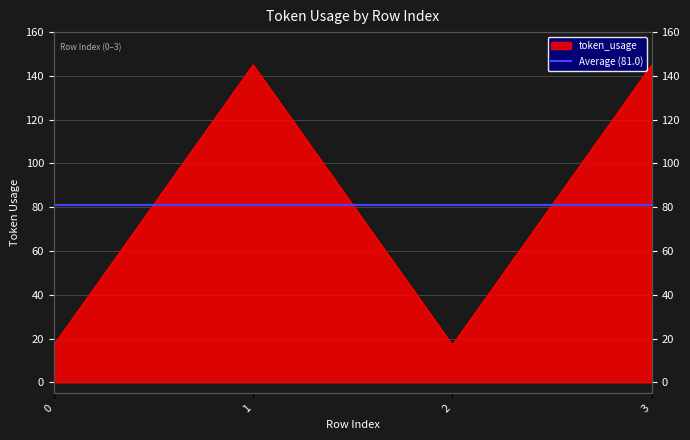

Does the chart display data point markers on the line(s)?

No